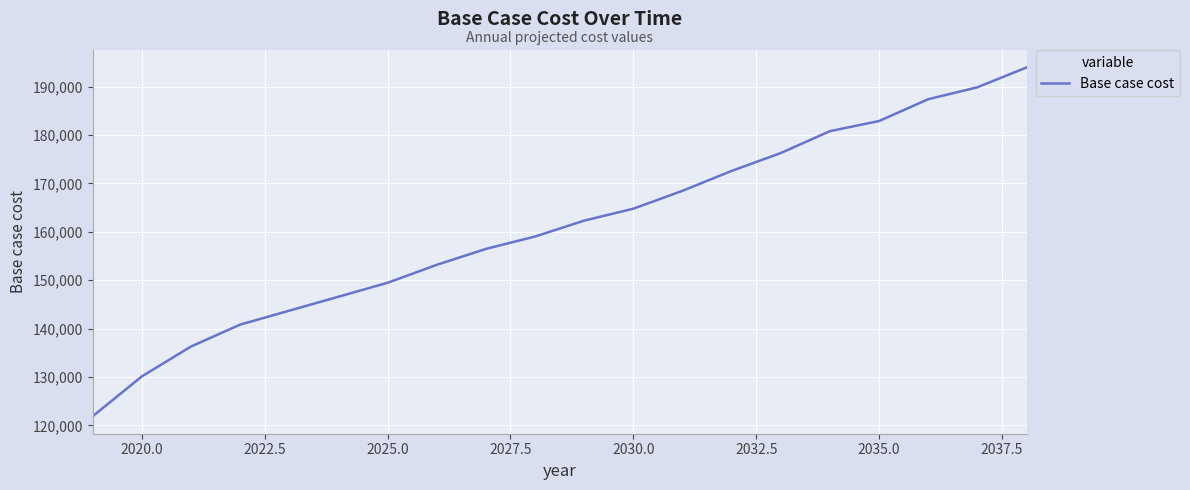

What is the difference between the maximum and minimum values?

72096.1